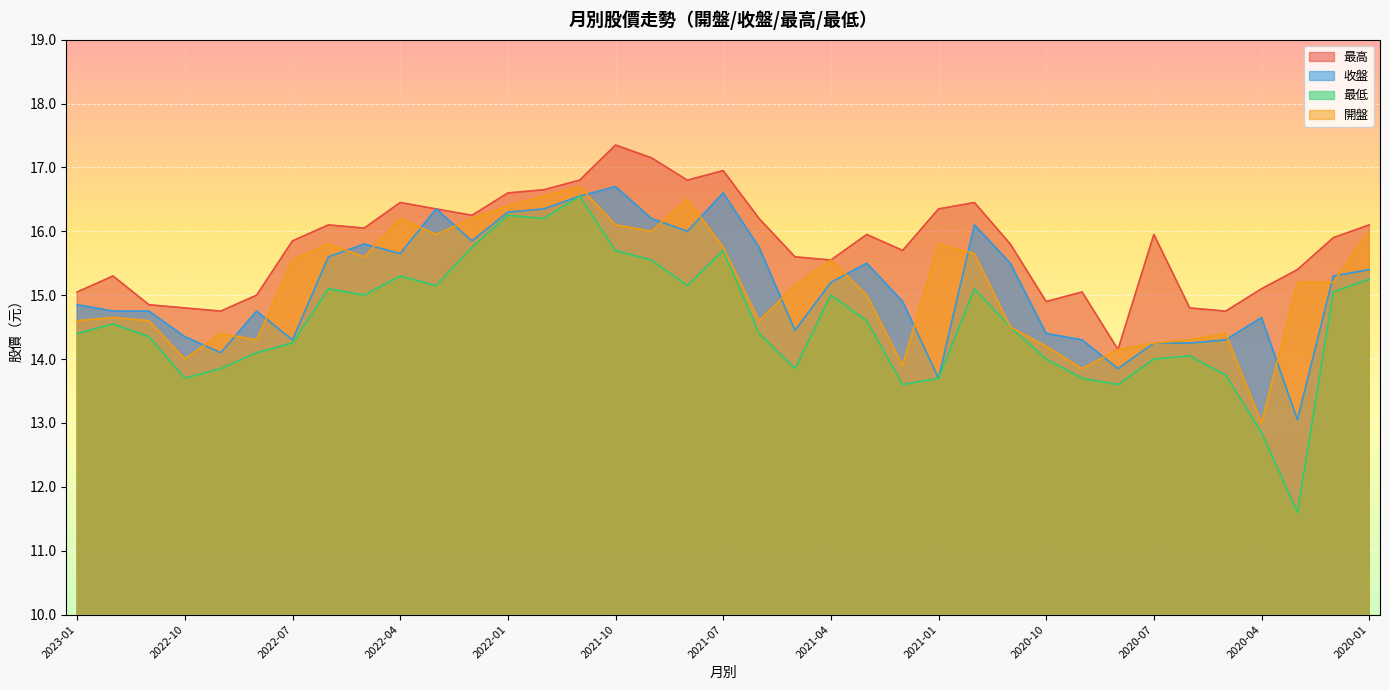

Which series has the largest range (max minus min)?

最低